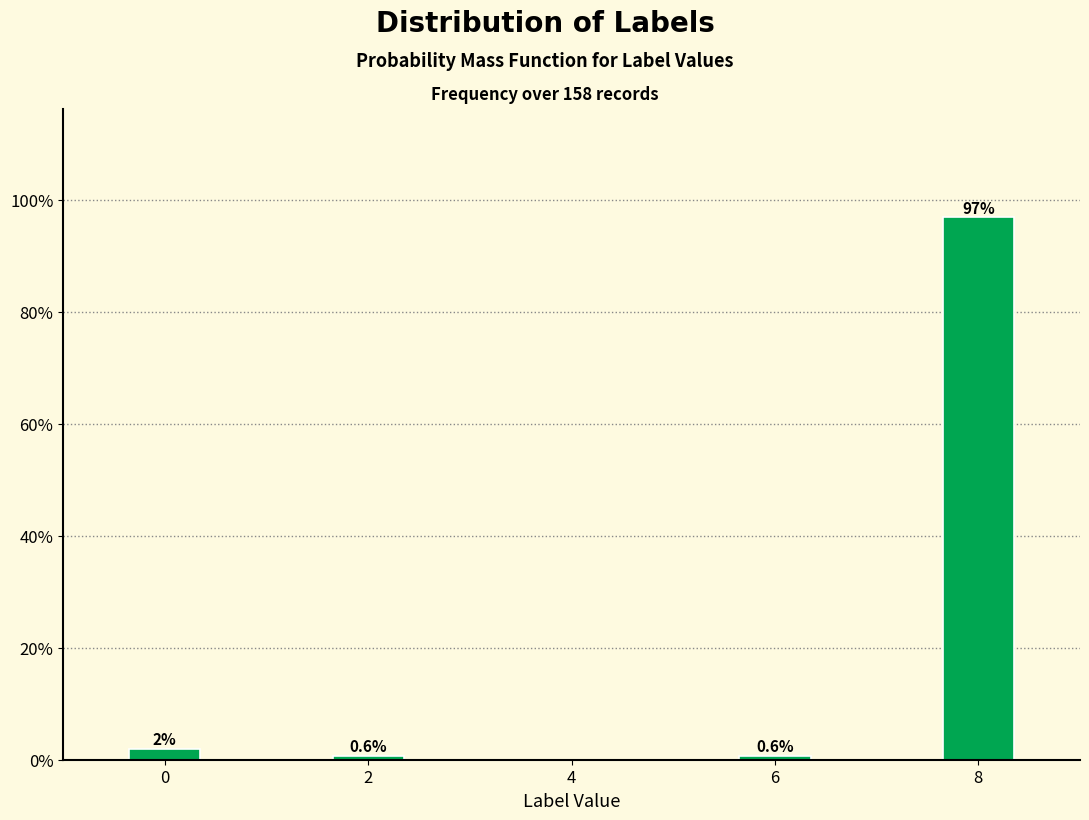

Reading left to right, what are all the values shown in this chart?

1.9	0.6	0.6	96.8